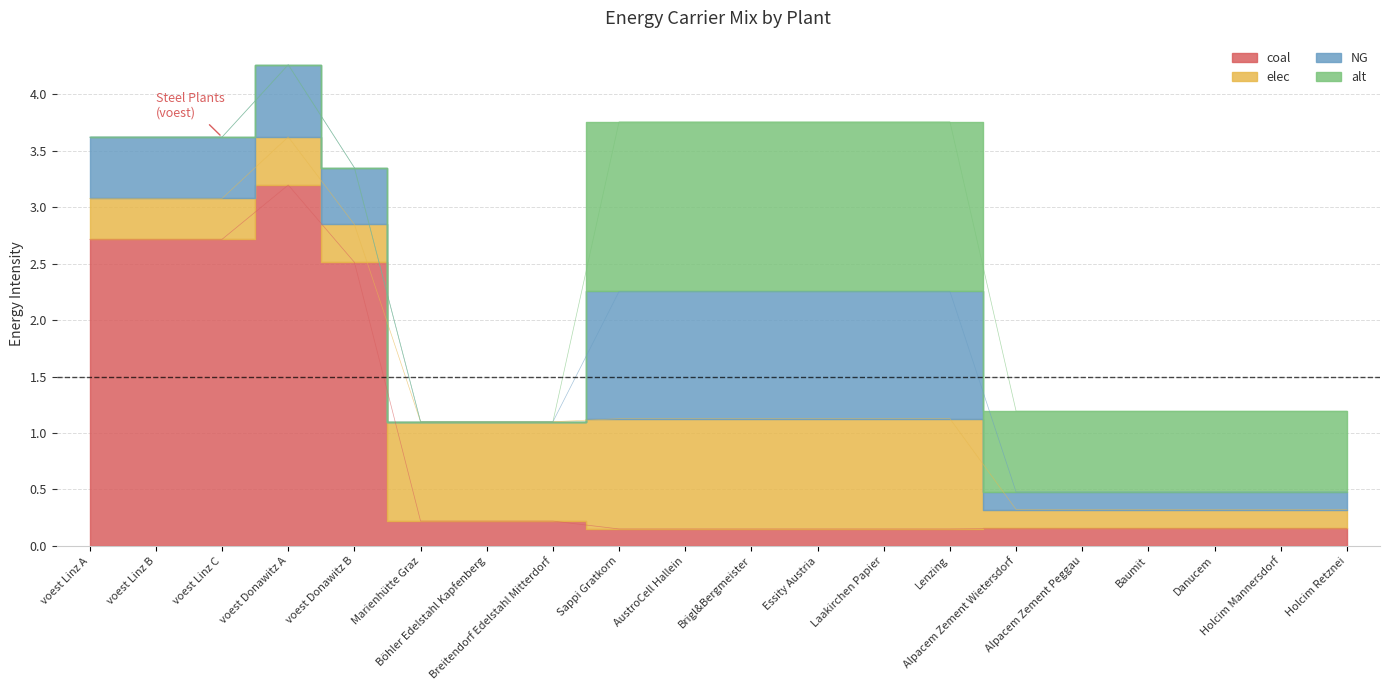

How many data points does each series have?

20